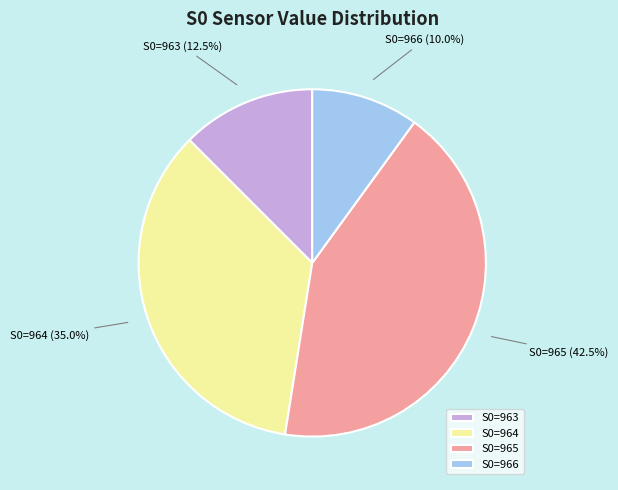

Rank the categories by value from highest to lowest.

S0=965, S0=964, S0=963, S0=966